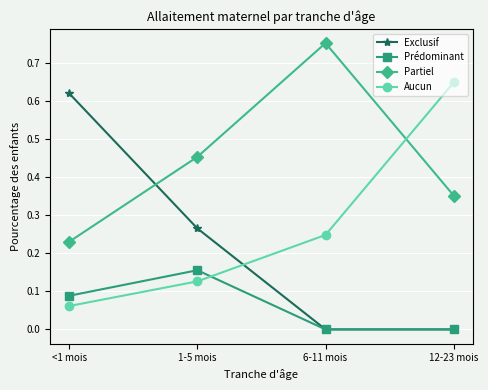

Is it true that Exclusif equals 0.3 at 12-23 mois?

False